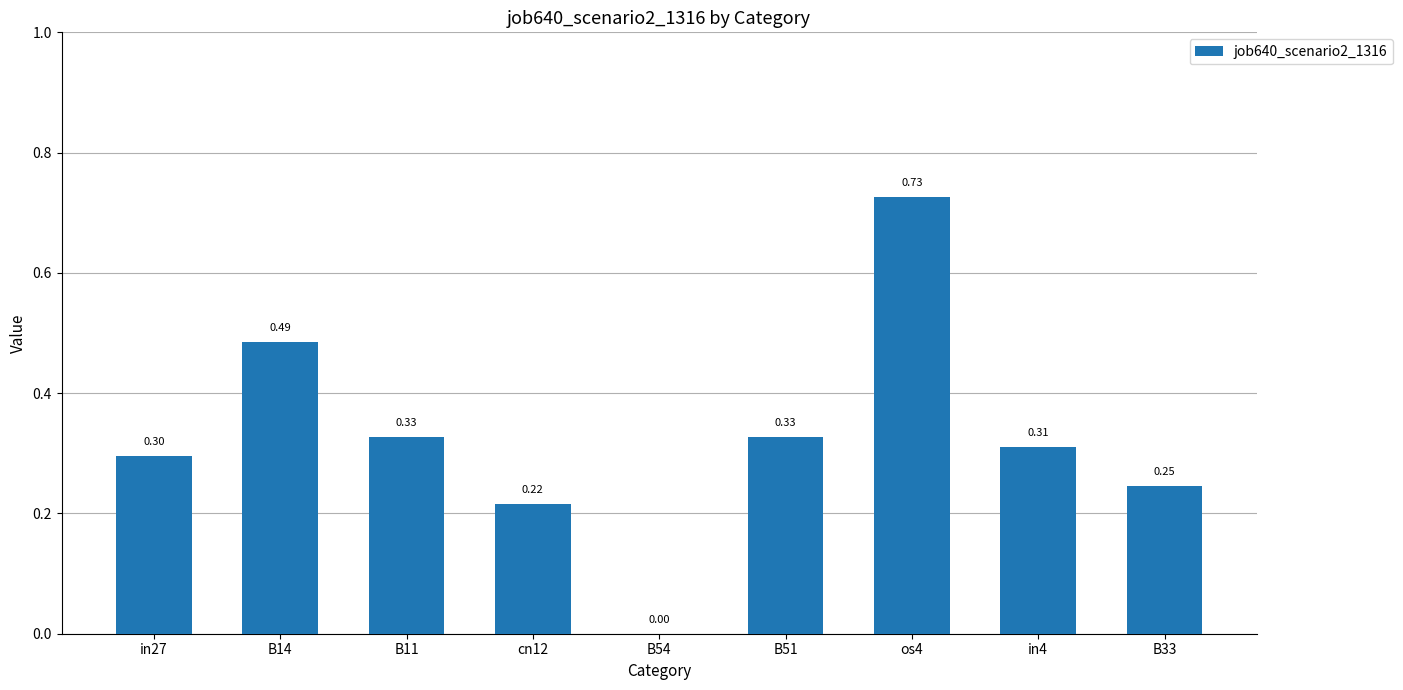

What is the change in value from cn12 to os4?

+0.5